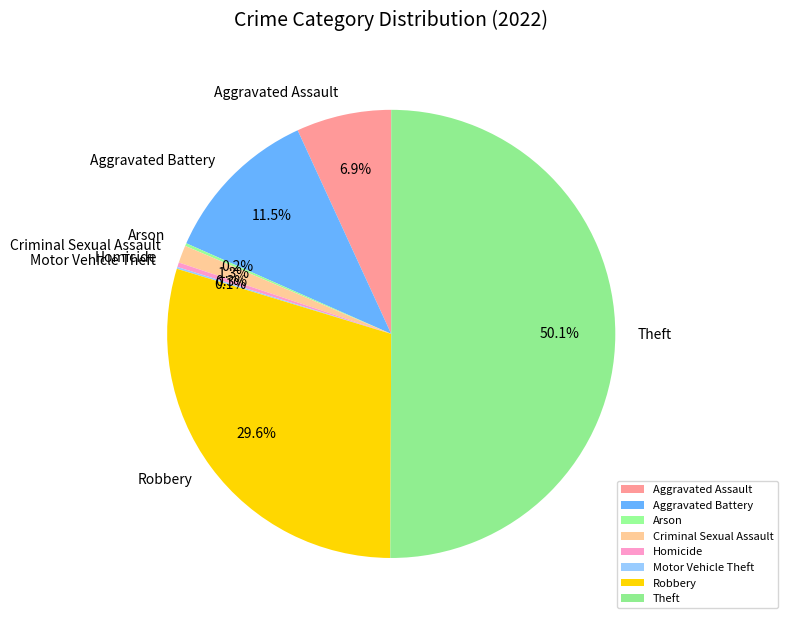

Which has a higher value, Aggravated Assault or Homicide?

Aggravated Assault